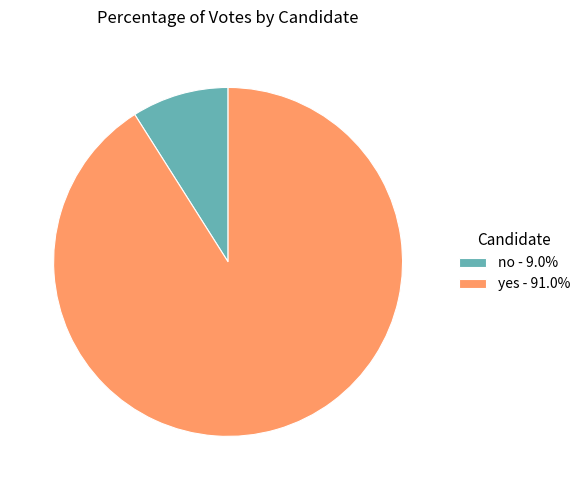

Combined, do yes - 91.0% and no - 9.0% account for over 50%?

Yes